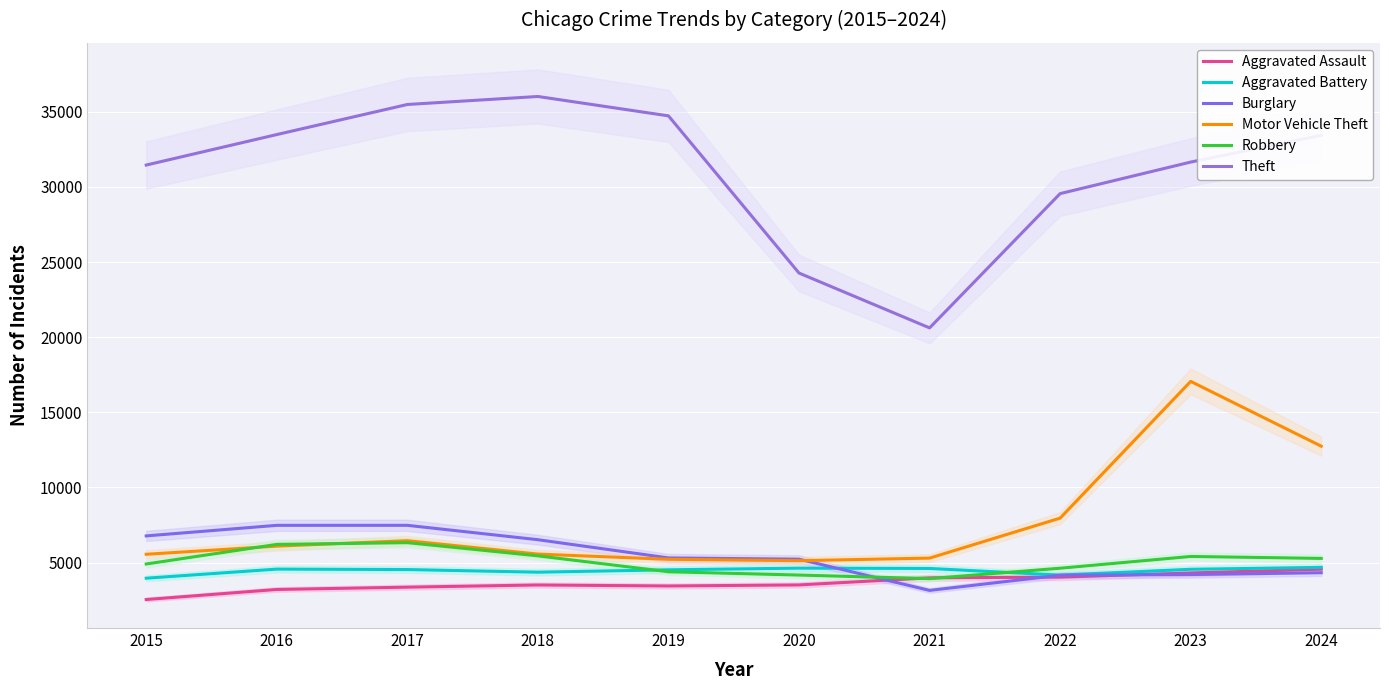

The Aggravated Battery series shows 4563 at 2016. True or false?

True